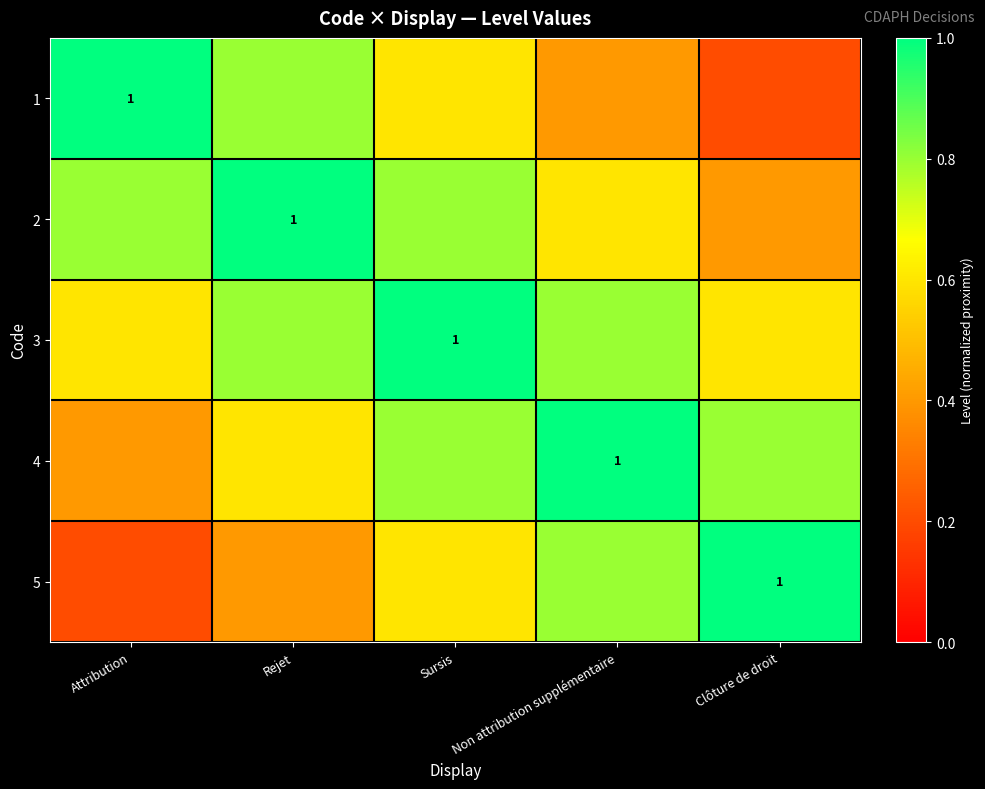

How many series are shown in this chart?

5